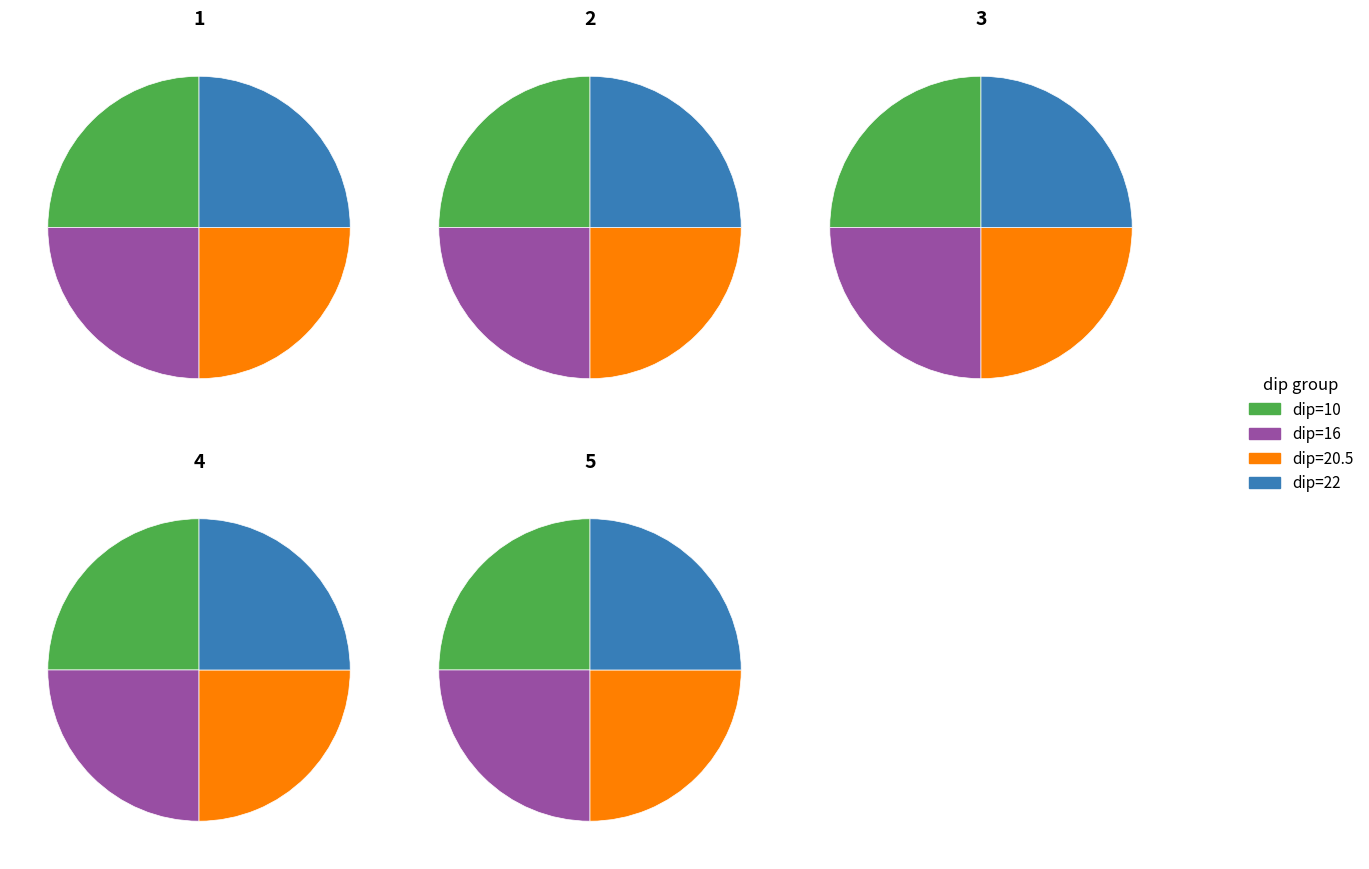

Does slip=8 represent more than half of the total?

No